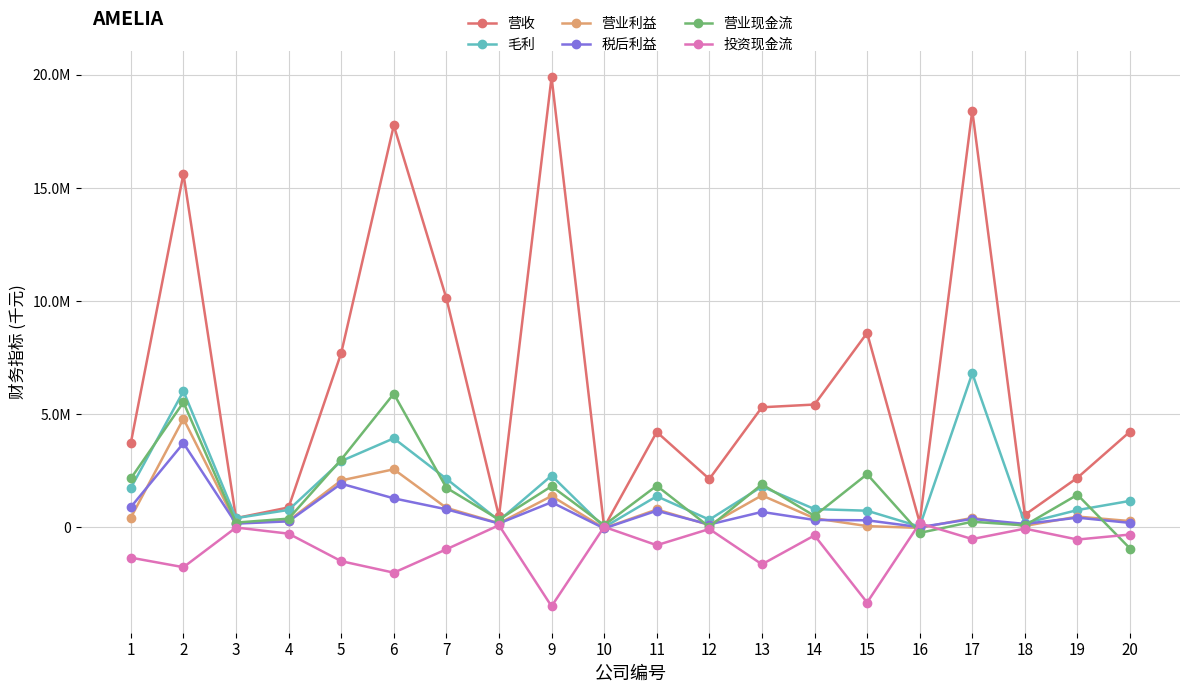

Is it true that 营业现金流 equals 17472 at 12?

True